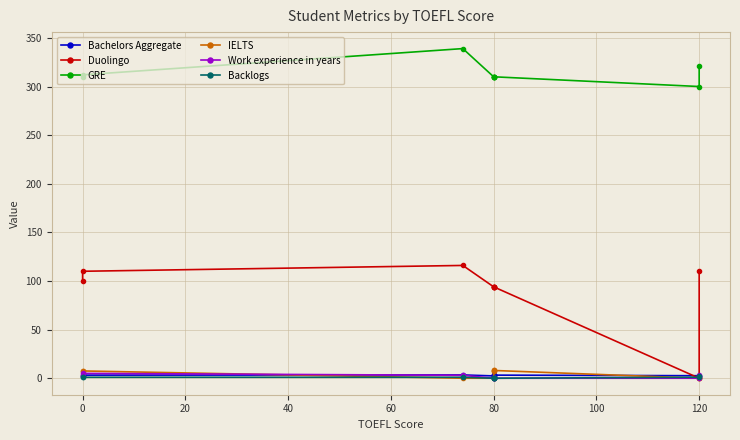

What is the difference between the maximum and minimum values in the Bachelors Aggregate series?

1.0